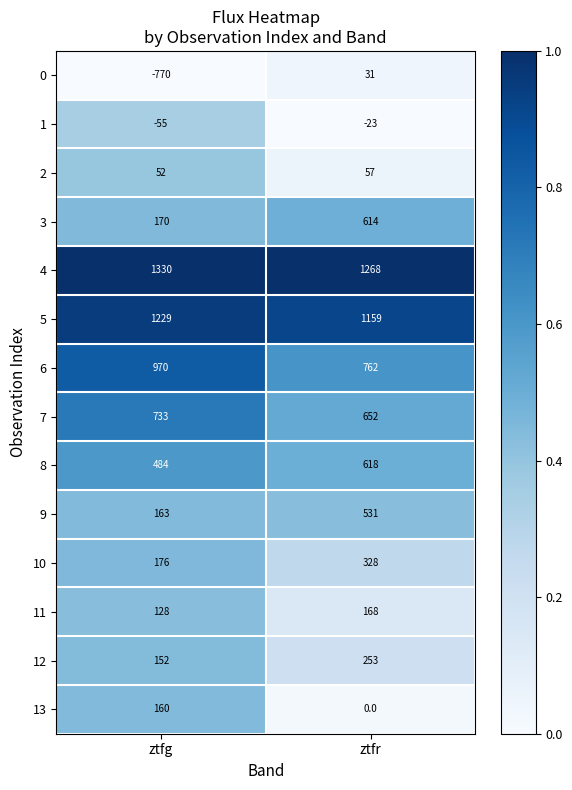

True or false: 12 has a value of 225 at ztfg.

False